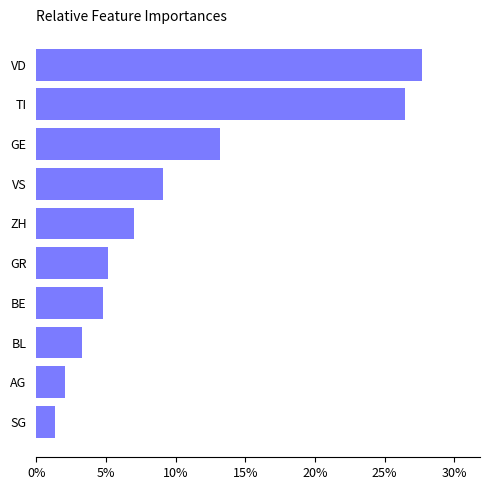

At which label is the value closest to 0?

SG